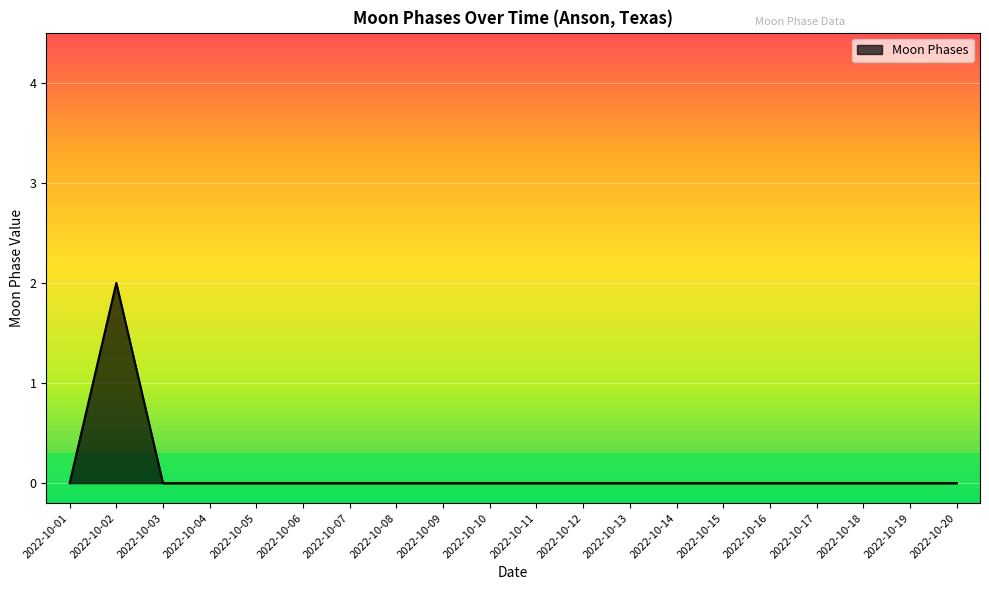

True or false: the data shows 0 at 2022-10-16.

True